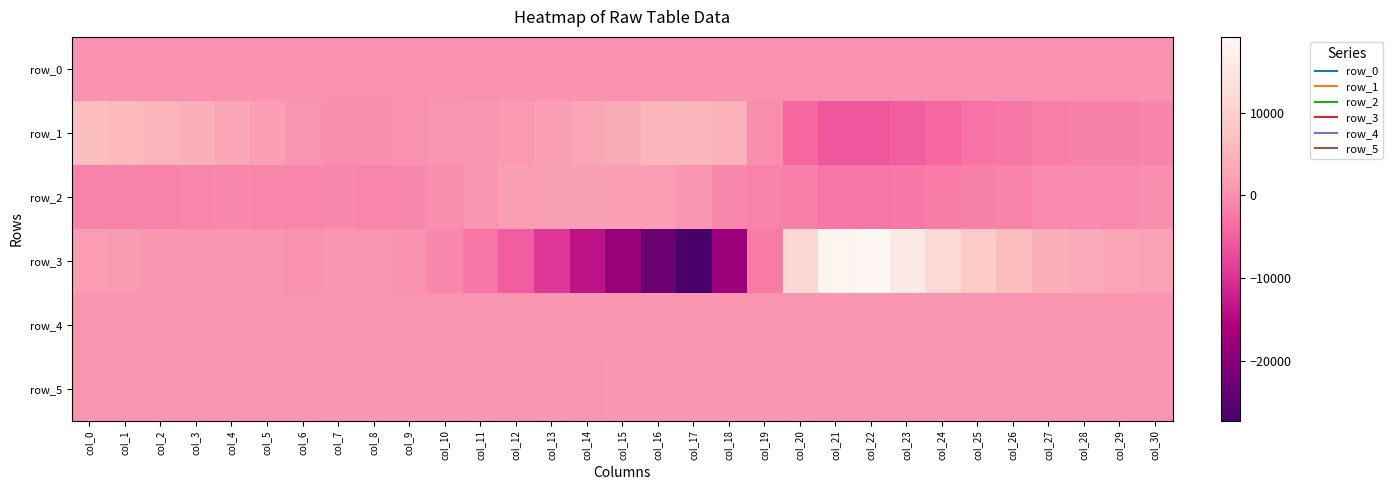

At which label does row_2 reach its peak?

col_13